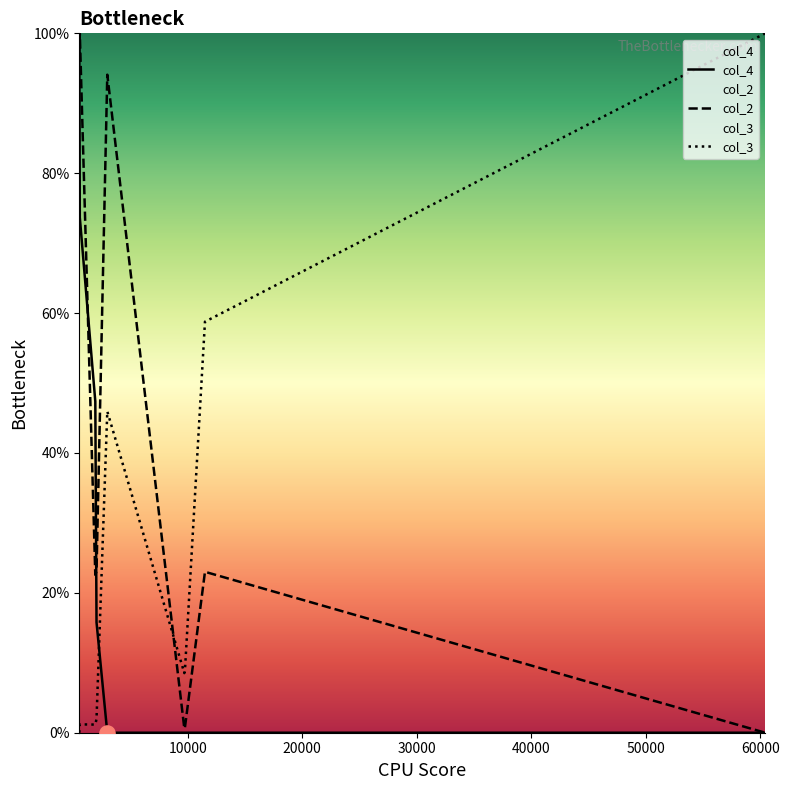

Which series reaches the maximum Y coordinate?

col_4